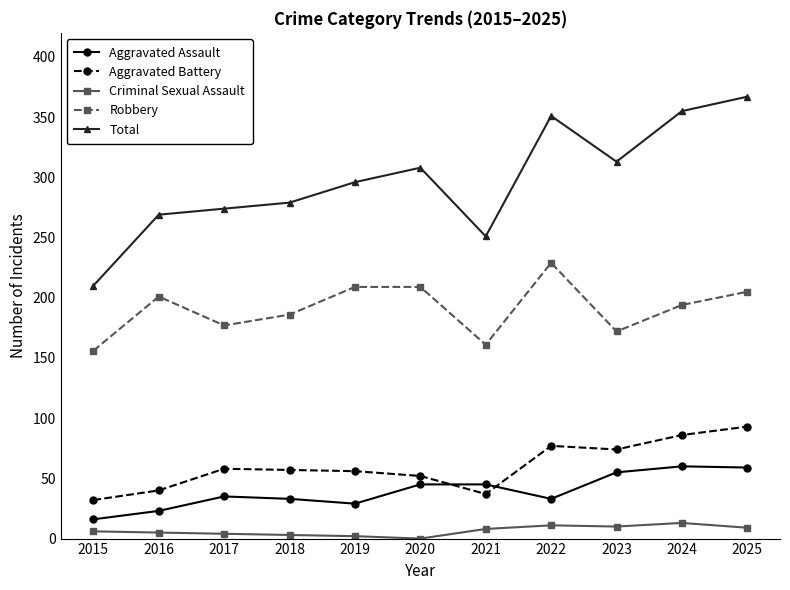

What is the difference between the maximum and minimum values in the Robbery series?

73